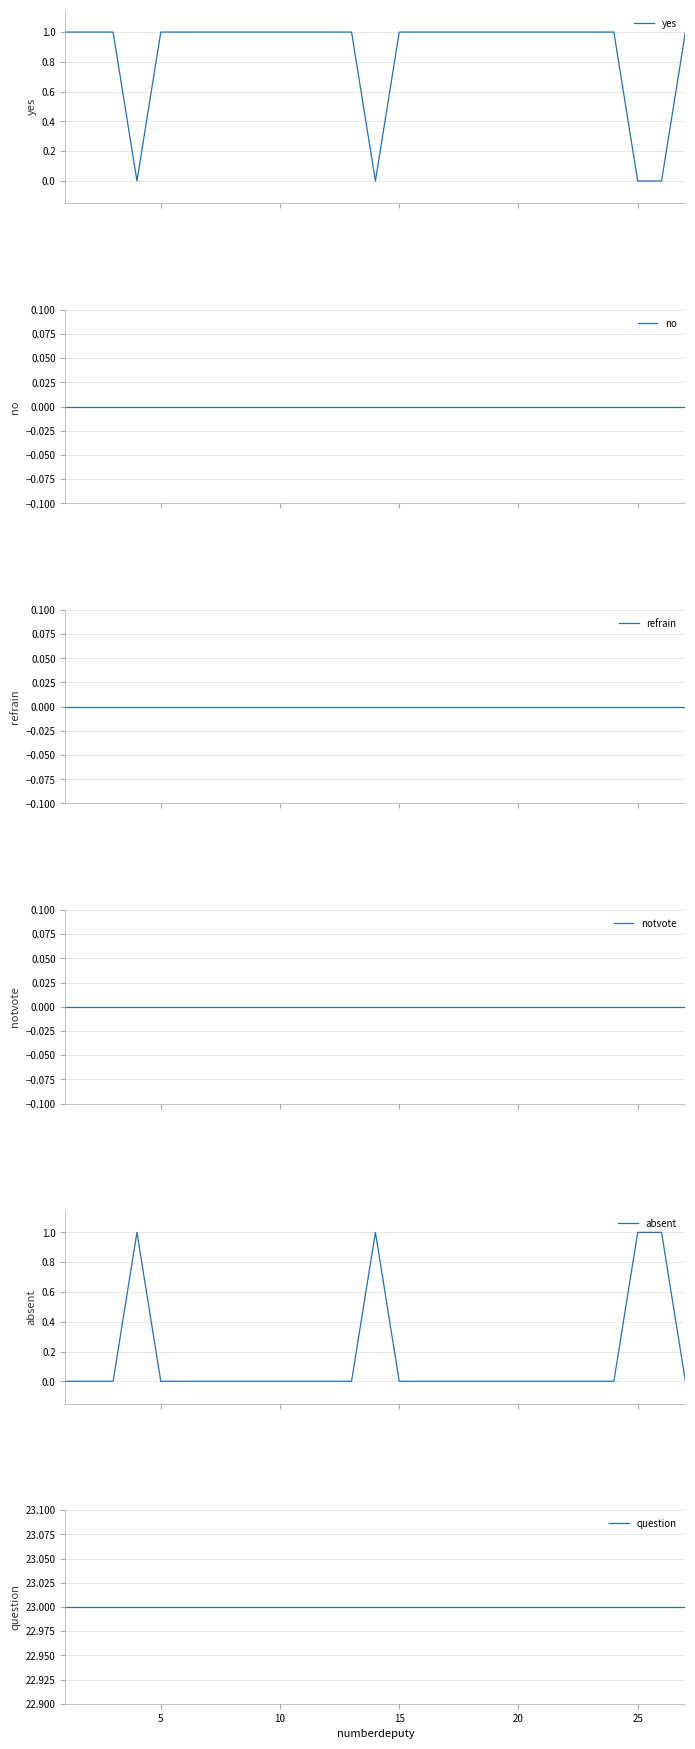

True or false: refrain has more than 0 points higher than both neighbors.

False